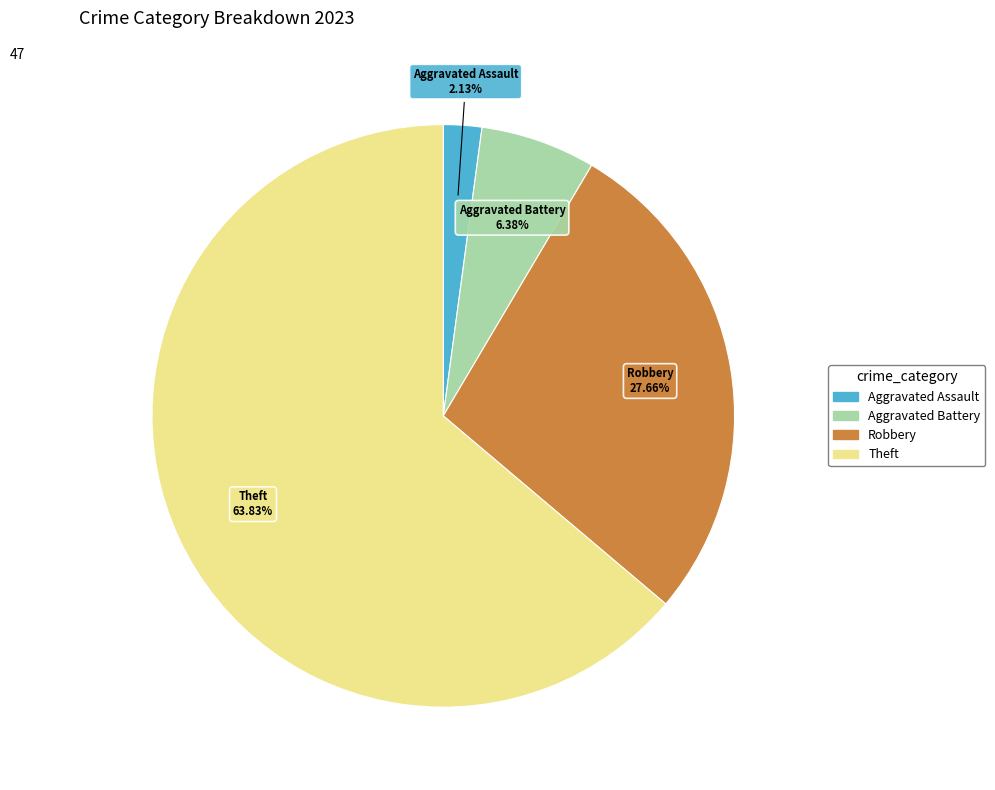

Is there a majority slice in this chart?

Yes